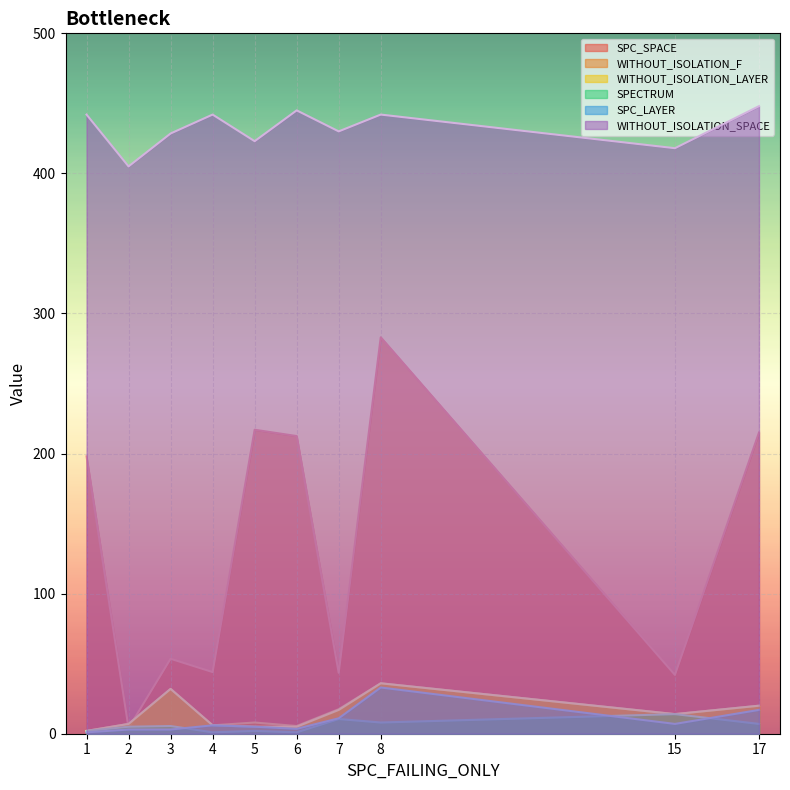

How many interior local peaks does the SPC_SPACE series have?

3